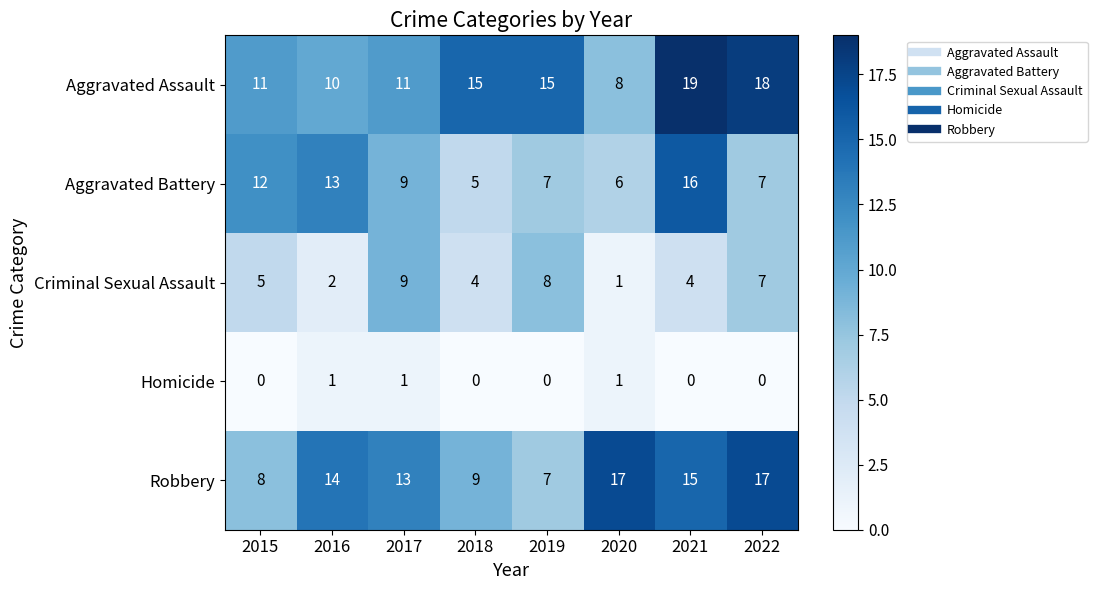

Rank the series by their maximum value, from highest to lowest.

Aggravated Assault, Robbery, Aggravated Battery, Criminal Sexual Assault, Homicide